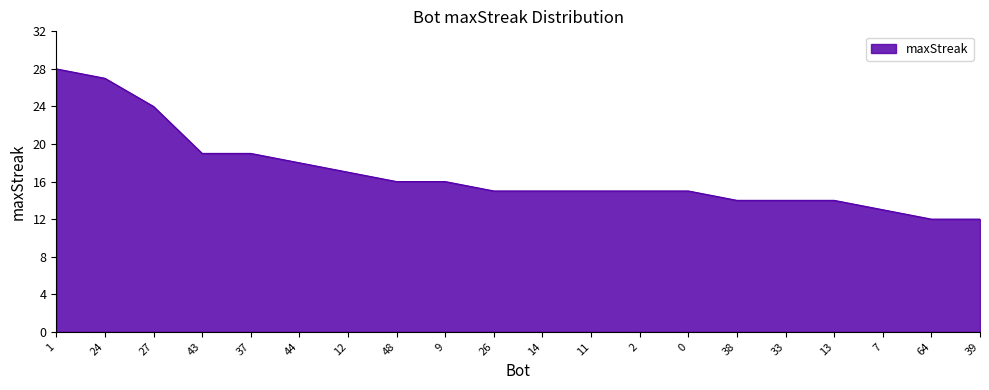

Where does the data first go above 15?

1